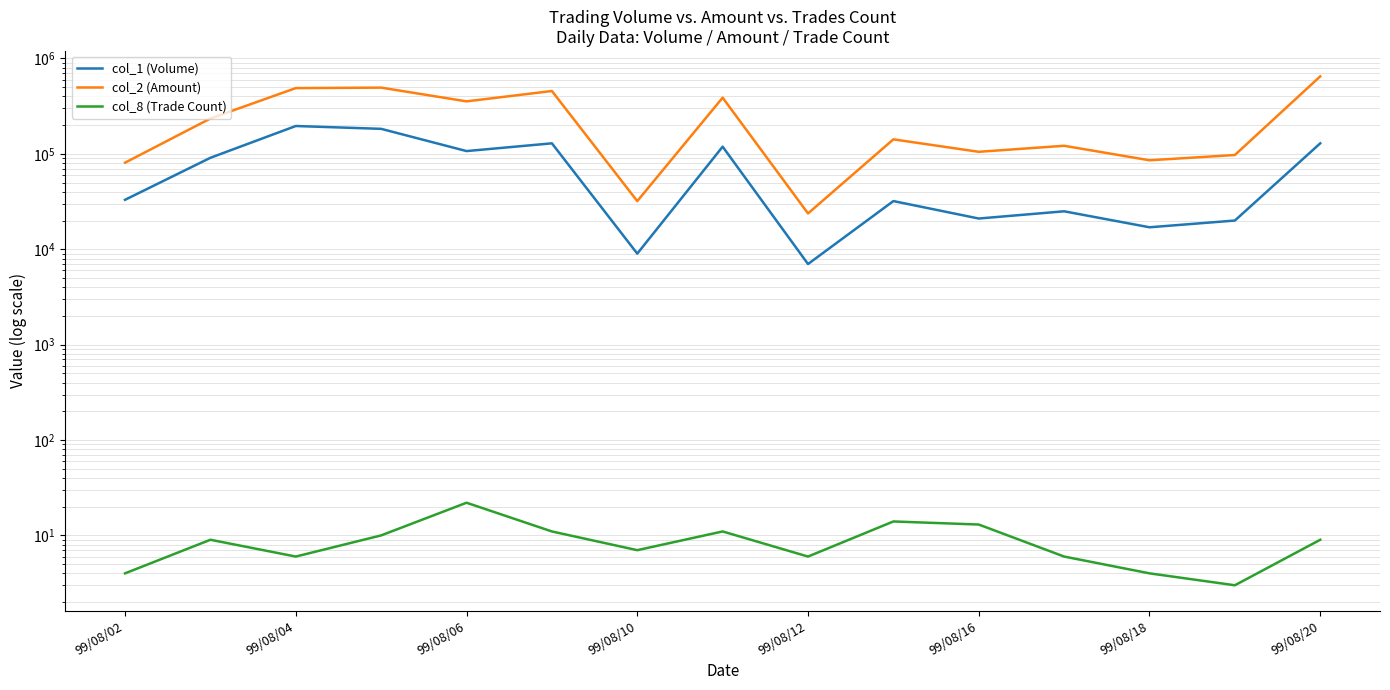

Reading left to right, list all the values displayed in this chart.

col_1 (Volume): 33000	91000	196000	183000	107000	129000	9000	119000	7000	32000	21000	25000	17000	20000	129000
col_2 (Amount): 80880	234900	489370	495040	355330	456230	31970	388480	23740	142010	105120	121600	85670	97320	649440
col_8 (Trade Count): 4	9	6	10	22	11	7	11	6	14	13	6	4	3	9